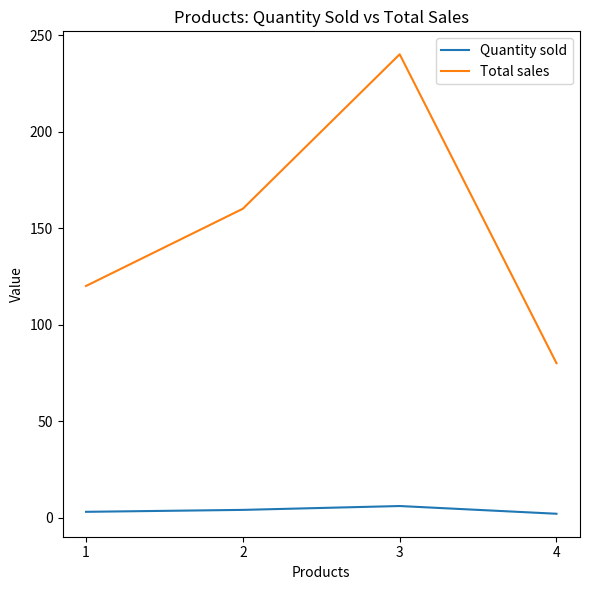

Rank the categories by Total sales value from highest to lowest.

3, 2, 1, 4